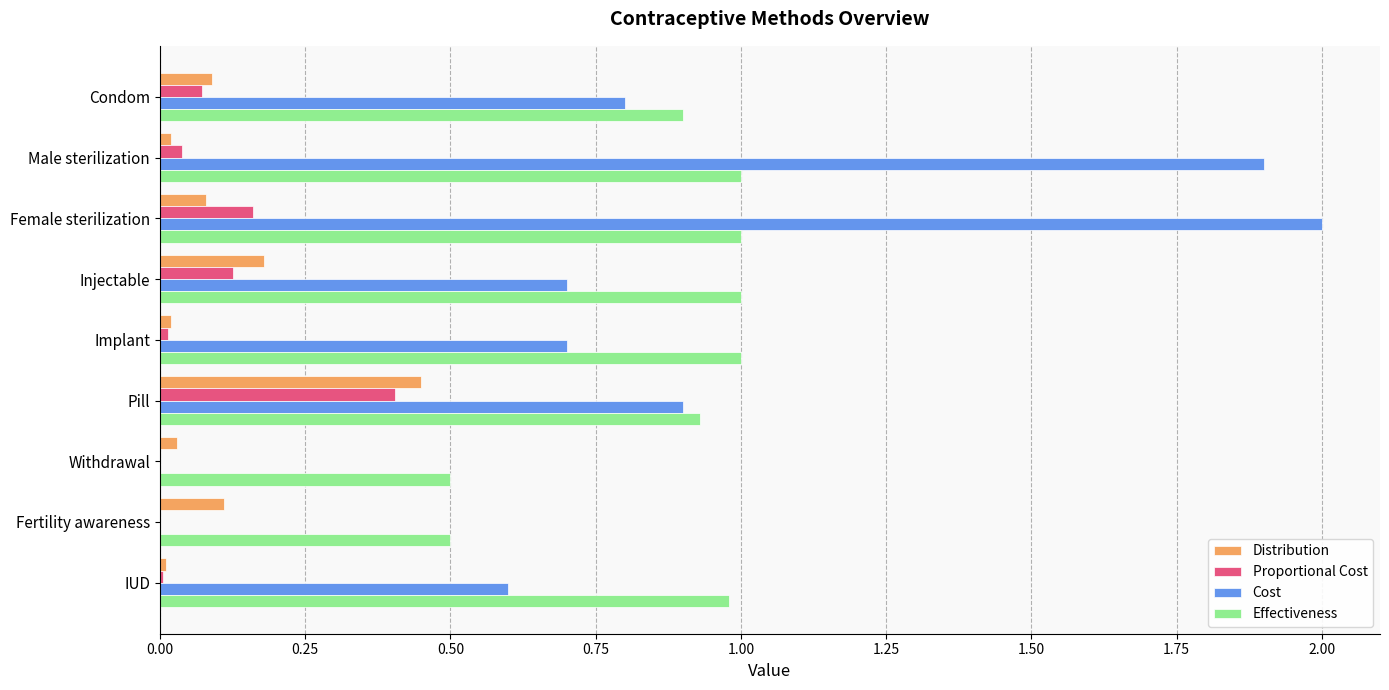

The value of Cost at Injectable is 1.1. True or false?

False